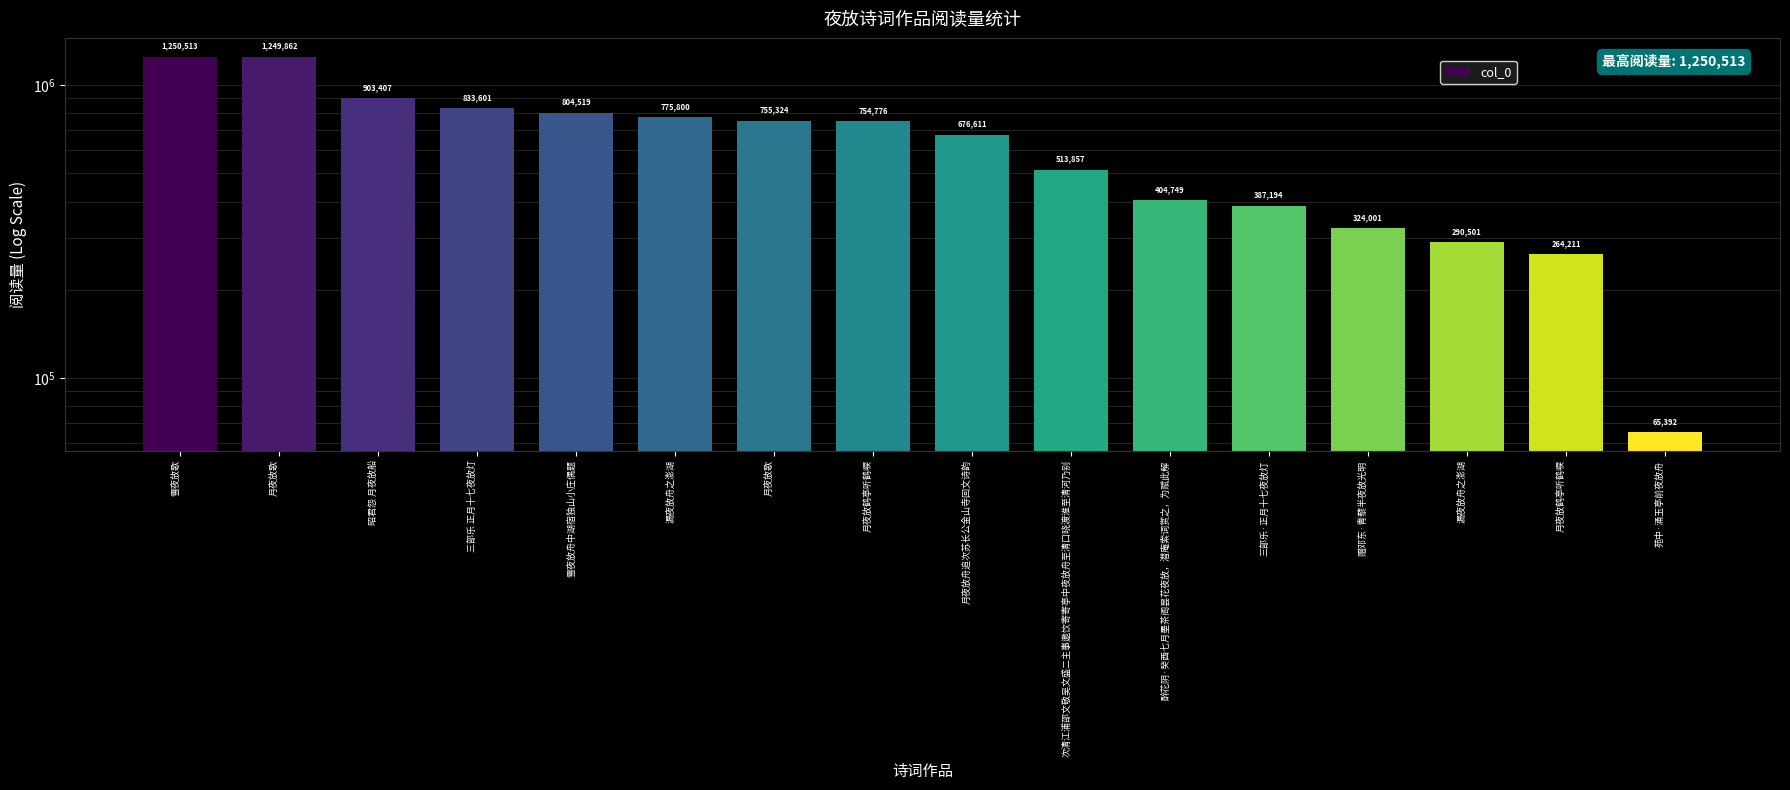

Which has a higher value, 次清江浦邵文敬吴文盛二主事邀饮寄寄亭中夜放舟至清口晓渡淮至清河乃别 or 醉花阴·癸酉七月墨茶阁昙花夜放，潜庵索词赏之，为赋此解?

次清江浦邵文敬吴文盛二主事邀饮寄寄亭中夜放舟至清口晓渡淮至清河乃别